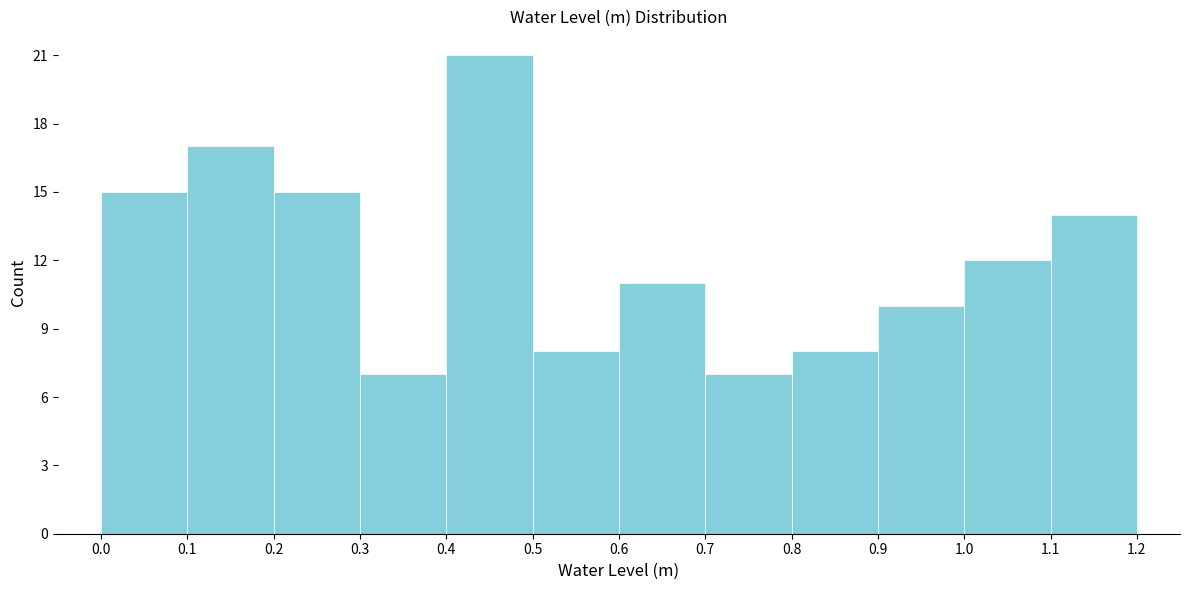

Reading left to right, list every bar in this chart as the range it spans on the x-axis followed by its height. The values are not printed on the chart, so give them approximately, as read against the axis.

0.0 to 0.1: 15
0.1 to 0.2: 17
0.2 to 0.3: 15
0.3 to 0.4: 7
0.4 to 0.5: 21
0.5 to 0.6: 8
0.6 to 0.7: 11
0.7 to 0.8: 7
0.8 to 0.9: 8
0.9 to 1.0: 10
1.0 to 1.1: 12
1.1 to 1.2: 14